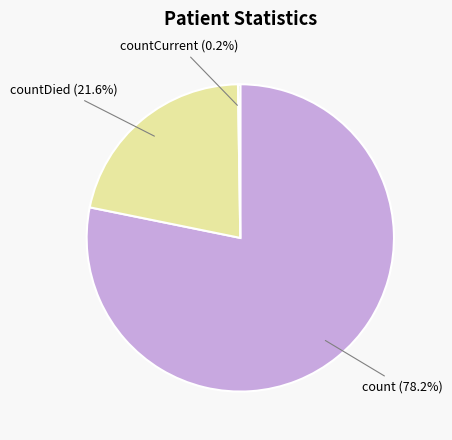

Does count represent more than half of the total?

Yes